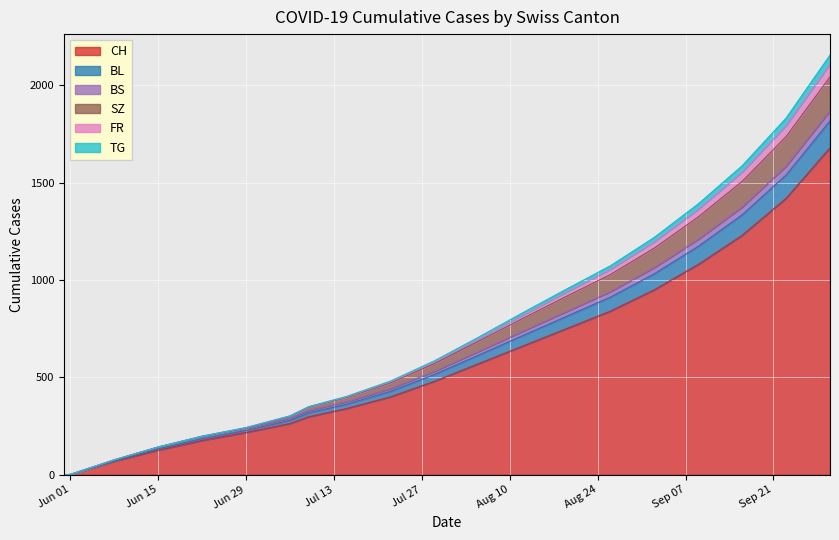

True or false: BL and BS intersect in this chart.

False